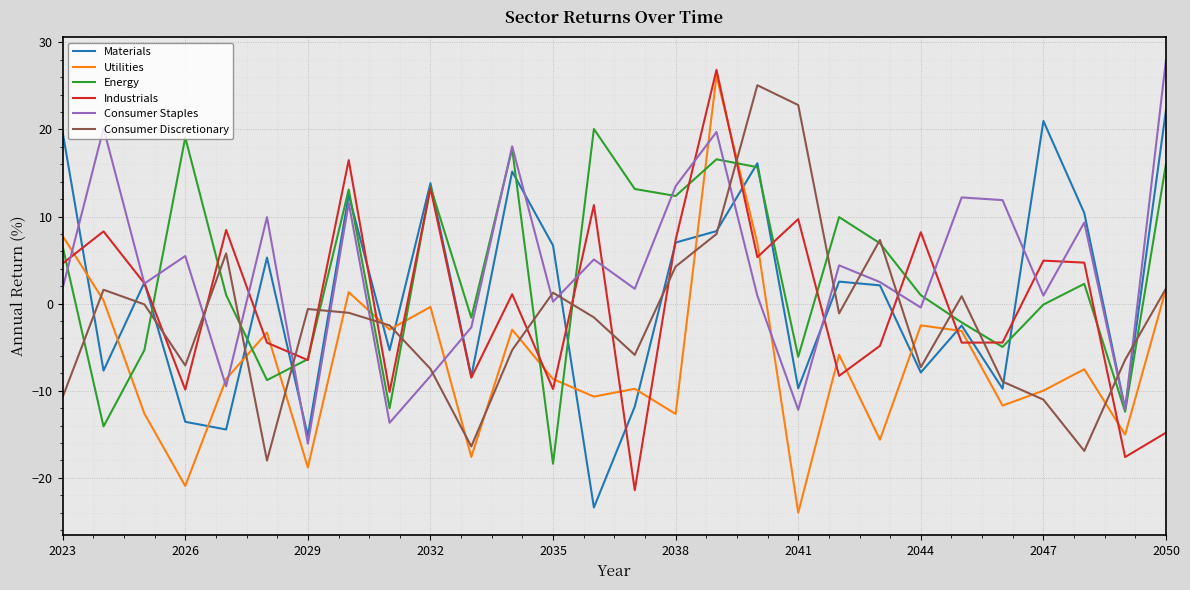

What is the lowest value of the Consumer Staples series?

-16.1